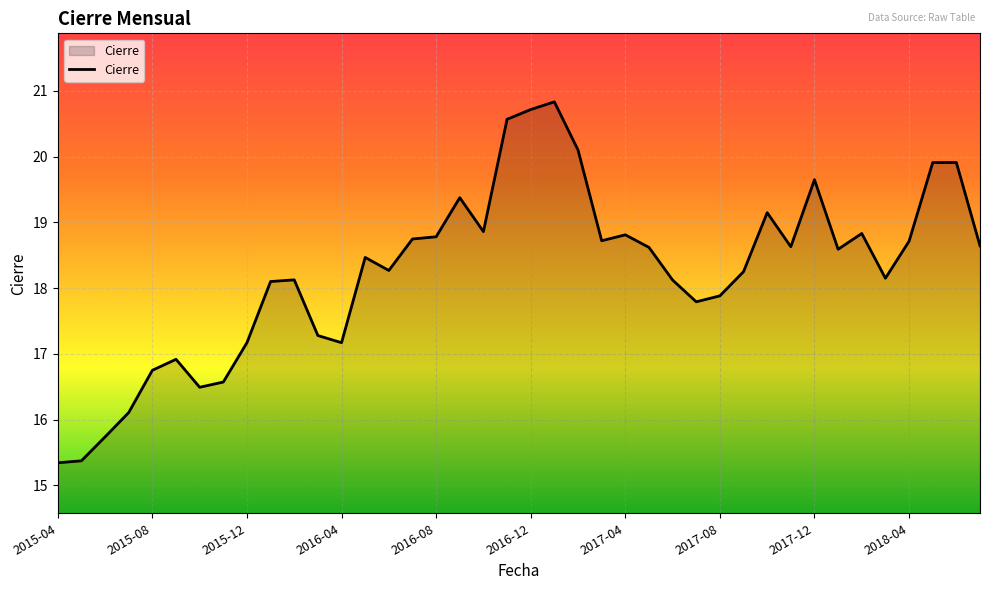

What is the smallest value displayed?

15.3